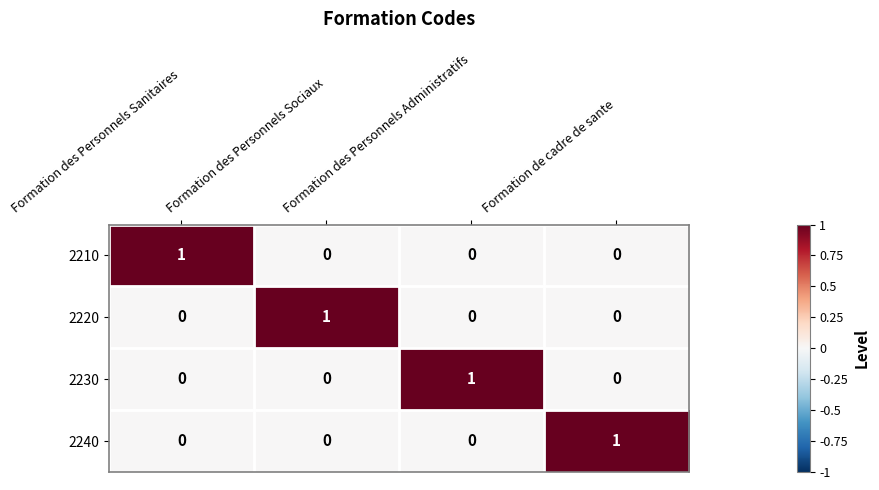

The 2240 series shows 0 at Formation des Personnels Administratifs. True or false?

True